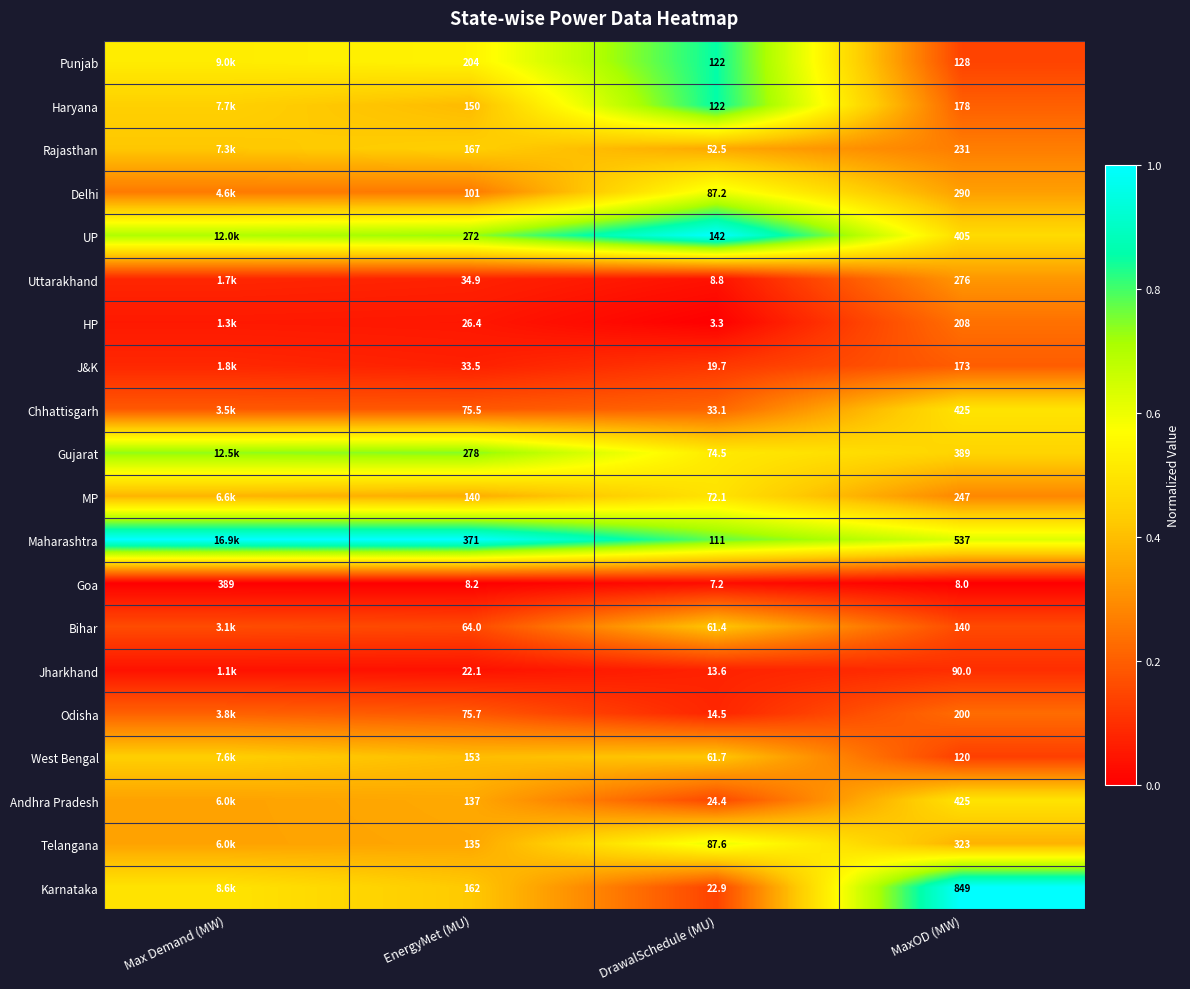

Is the value of West Bengal at MaxOD (MW) greater than the value of Maharashtra at EnergyMet (MU)?

No